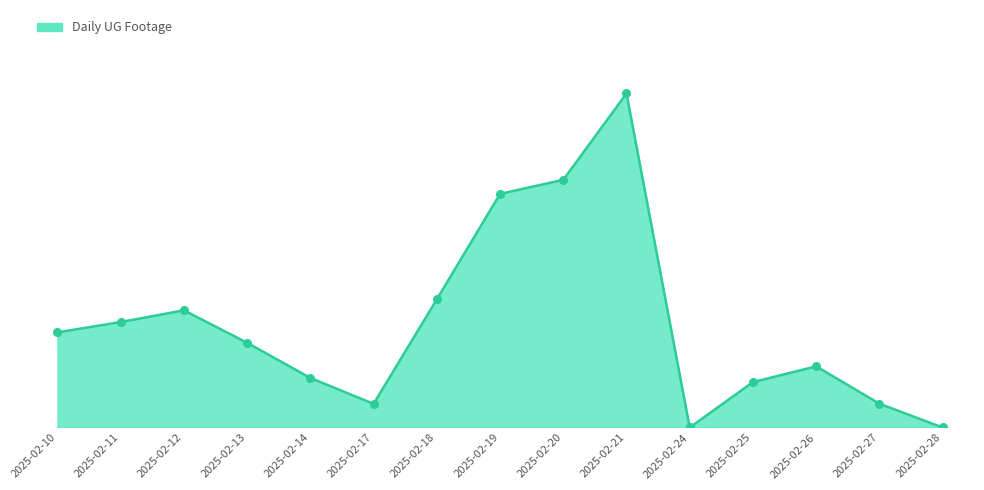

Which has a higher value, 2025-02-12 or 2025-02-24?

2025-02-12